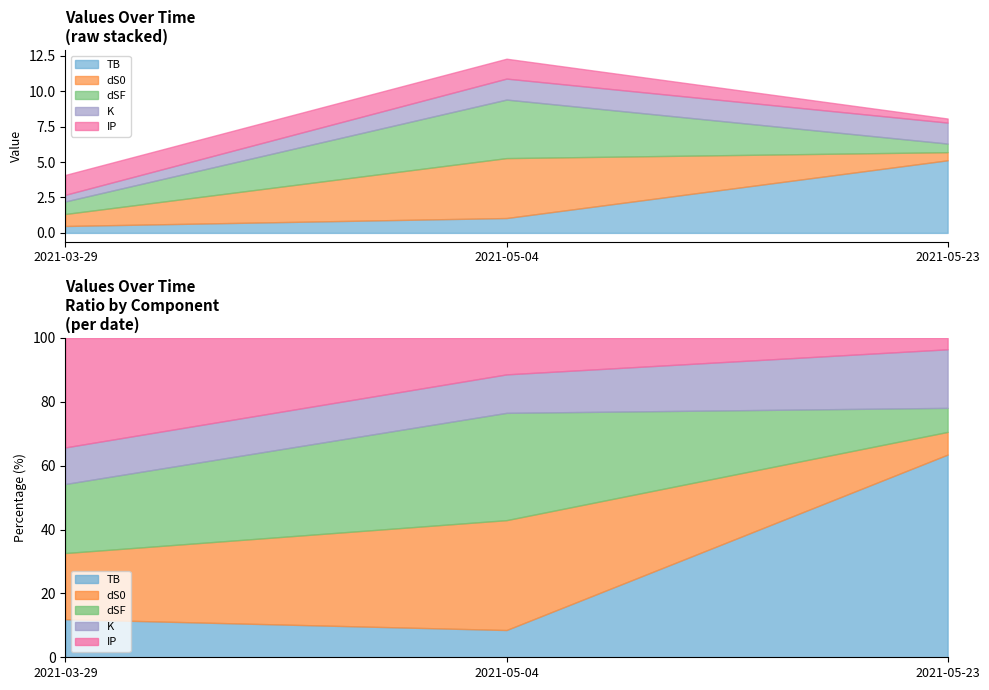

Count the number of categories in the chart.

3